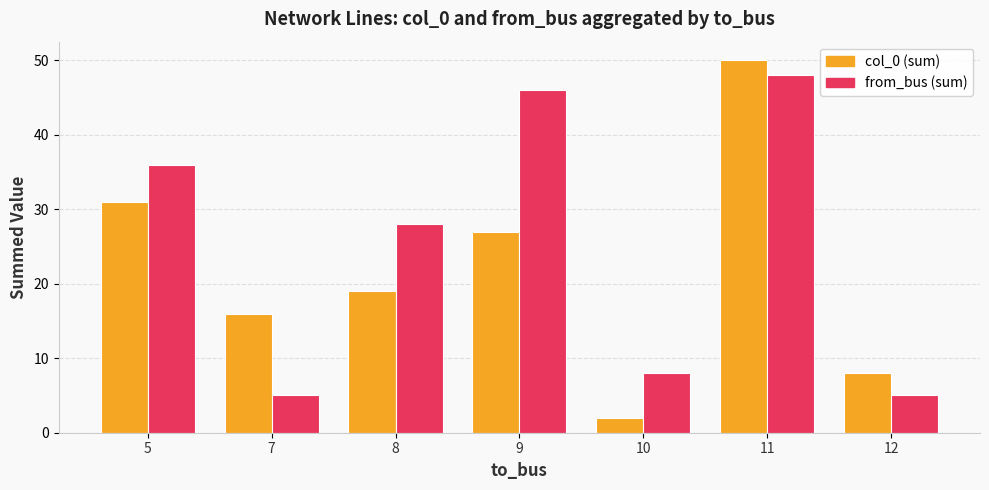

At which category is the sum across all series the highest?

11